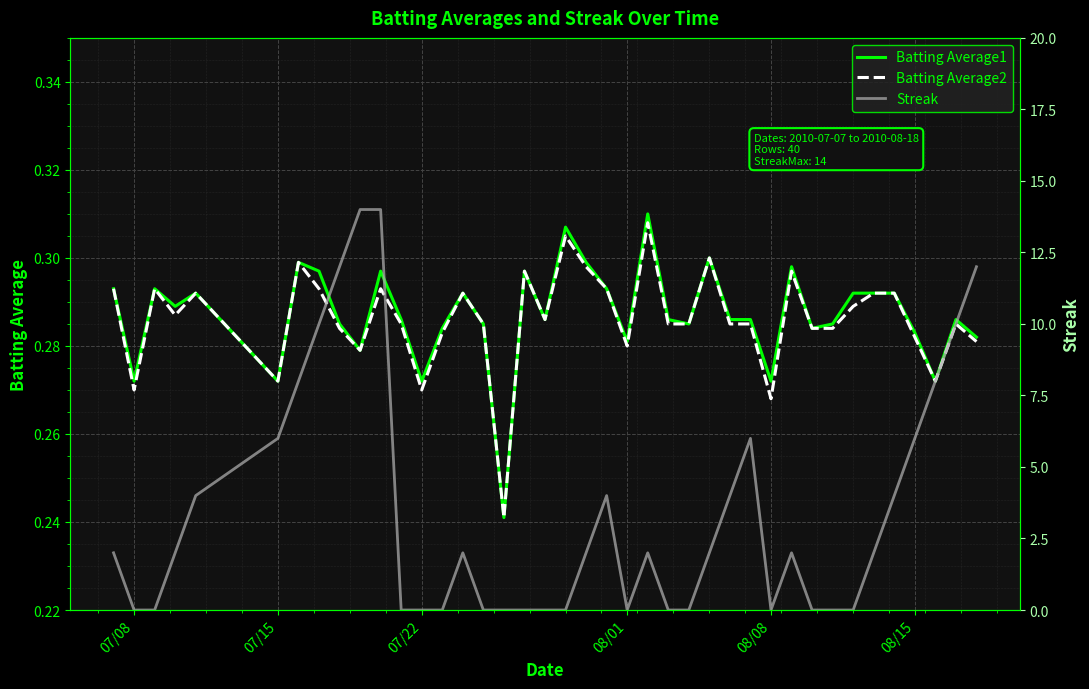

The value of Batting Average2 at 07/15 is 0.1. True or false?

False